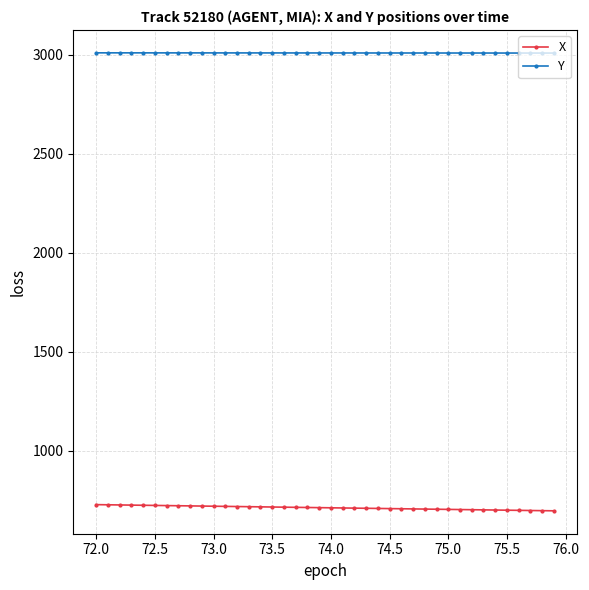

What are all the series names shown in the legend?

X, Y